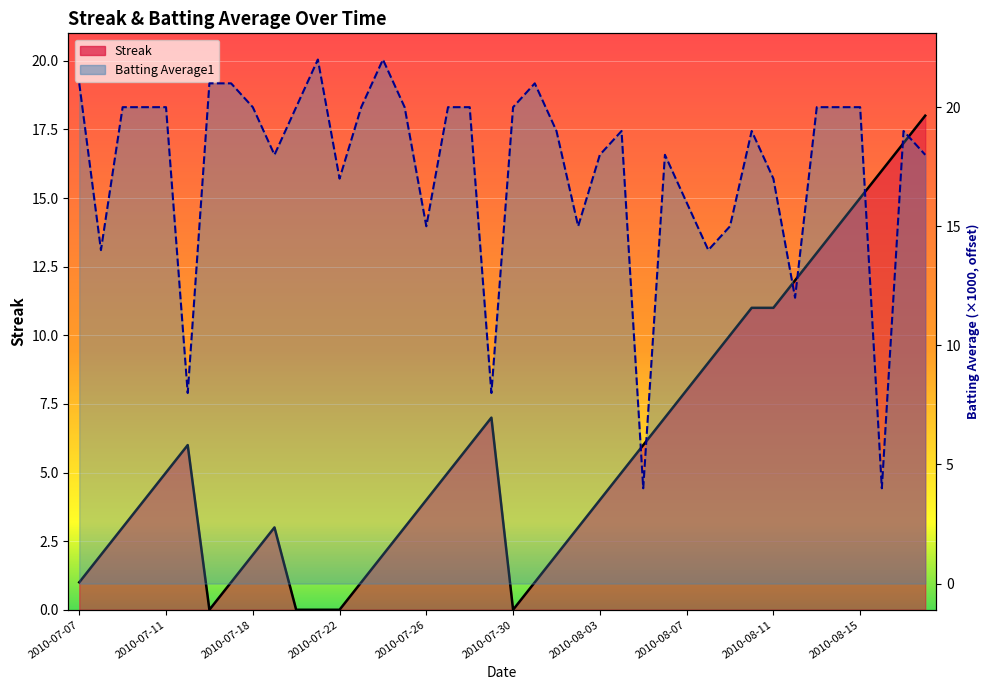

Reading left to right, extract all data points from this chart.

Streak: 2010-07-07=1.0	2010-07-08=2.0	2010-07-09=3.0	2010-07-10=4.0	2010-07-11=5.0	2010-07-15=6.0	2010-07-16=0.0	2010-07-17=1.0	2010-07-18=2.0	2010-07-19=3.0	2010-07-20=0.0	2010-07-21=0.0	2010-07-22=0.0	2010-07-23=1.0	2010-07-24=2.0	2010-07-25=3.0	2010-07-26=4.0	2010-07-27=5.0	2010-07-28=6.0	2010-07-29=7.0	2010-07-30=0.0	2010-07-31=1.0	2010-08-01=2.0	2010-08-02=3.0	2010-08-03=4.0	2010-08-04=5.0	2010-08-05=6.0	2010-08-06=7.0	2010-08-07=8.0	2010-08-08=9.0	2010-08-09=10.0	2010-08-10=11.0	2010-08-11=11.0	2010-08-12=12.0	2010-08-13=13.0	2010-08-14=14.0	2010-08-15=15.0	2010-08-16=16.0	2010-08-17=17.0	2010-08-18=18.0
Batting Average1: 2010-07-07=21.0	2010-07-08=14.0	2010-07-09=20.0	2010-07-10=20.0	2010-07-11=20.0	2010-07-15=8.0	2010-07-16=21.0	2010-07-17=21.0	2010-07-18=20.0	2010-07-19=18.0	2010-07-20=20.0	2010-07-21=22.0	2010-07-22=17.0	2010-07-23=20.0	2010-07-24=22.0	2010-07-25=20.0	2010-07-26=15.0	2010-07-27=20.0	2010-07-28=20.0	2010-07-29=8.0	2010-07-30=20.0	2010-07-31=21.0	2010-08-01=19.0	2010-08-02=15.0	2010-08-03=18.0	2010-08-04=19.0	2010-08-05=4.0	2010-08-06=18.0	2010-08-07=16.0	2010-08-08=14.0	2010-08-09=15.0	2010-08-10=19.0	2010-08-11=17.0	2010-08-12=12.0	2010-08-13=20.0	2010-08-14=20.0	2010-08-15=20.0	2010-08-16=4.0	2010-08-17=19.0	2010-08-18=18.0